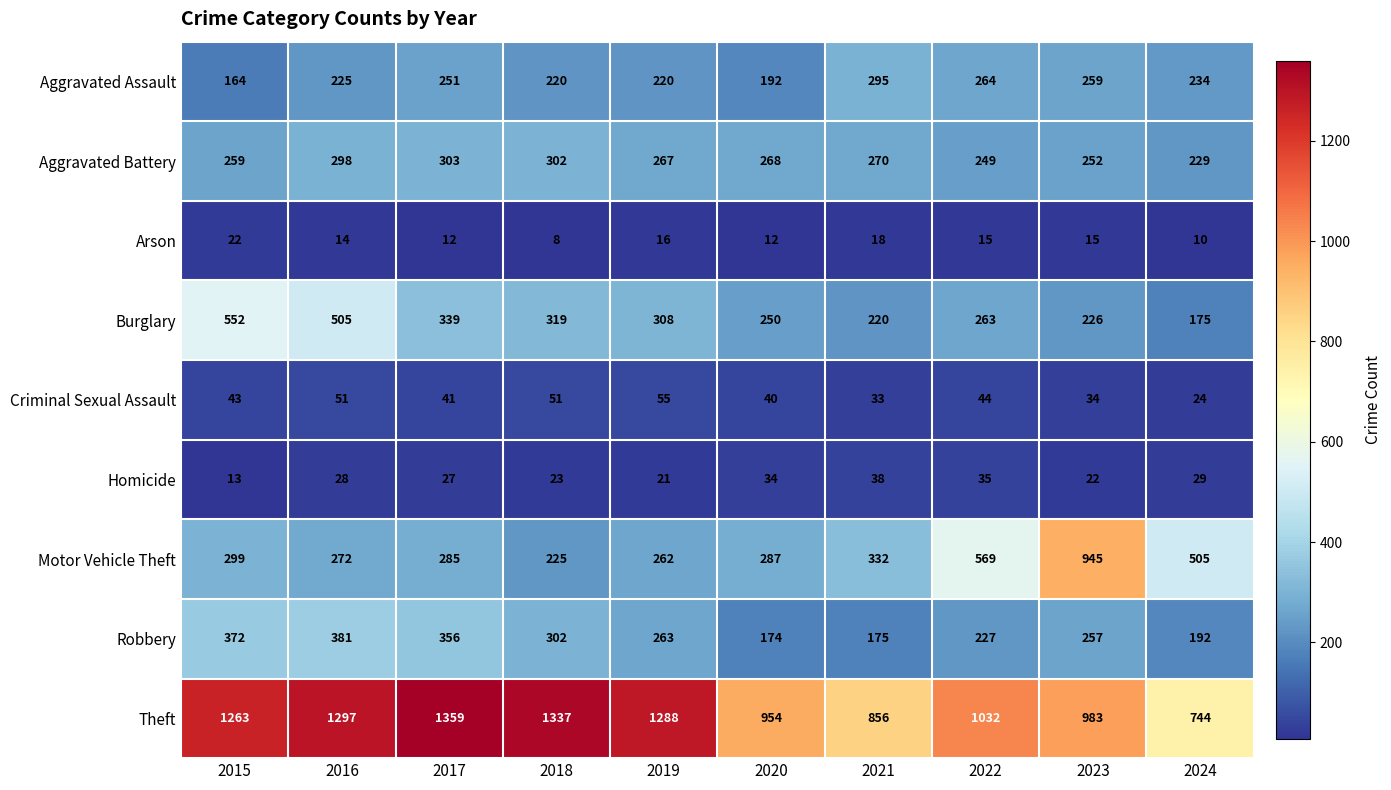

Rank the series at 2015 from highest to lowest value.

Theft, Burglary, Robbery, Motor Vehicle Theft, Aggravated Battery, Aggravated Assault, Criminal Sexual Assault, Arson, Homicide